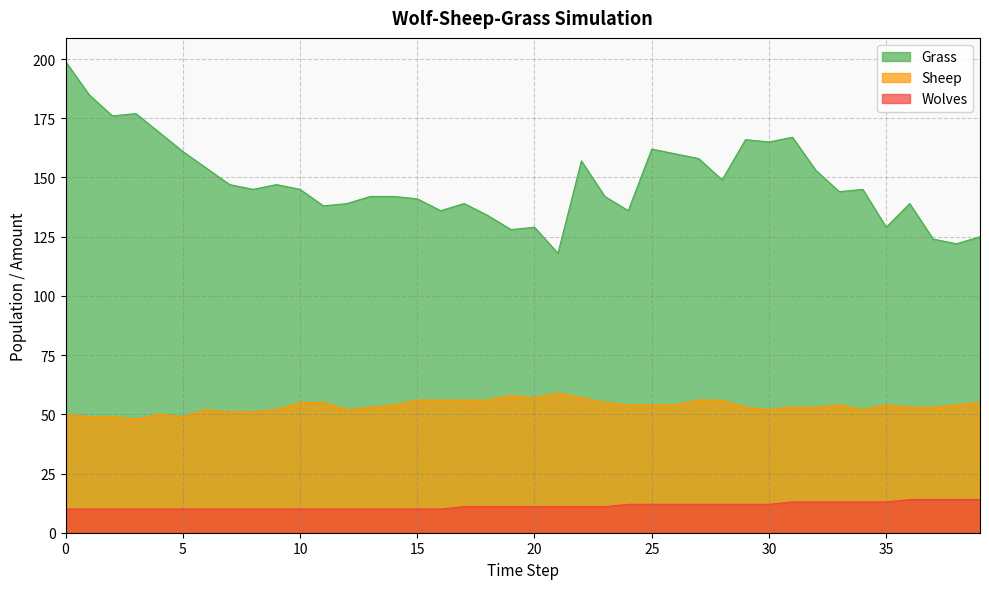

Is the value of Grass at 6 greater than the value of Sheep at 13?

Yes